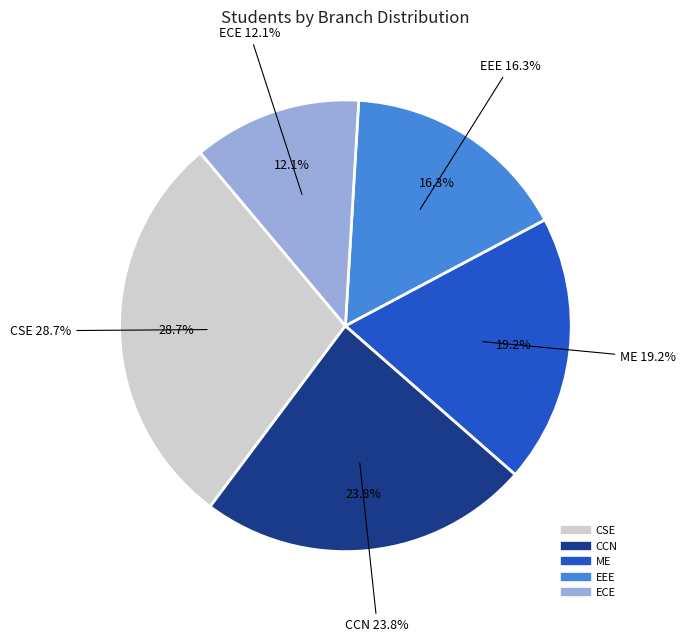

Which slice is the largest?

CSE